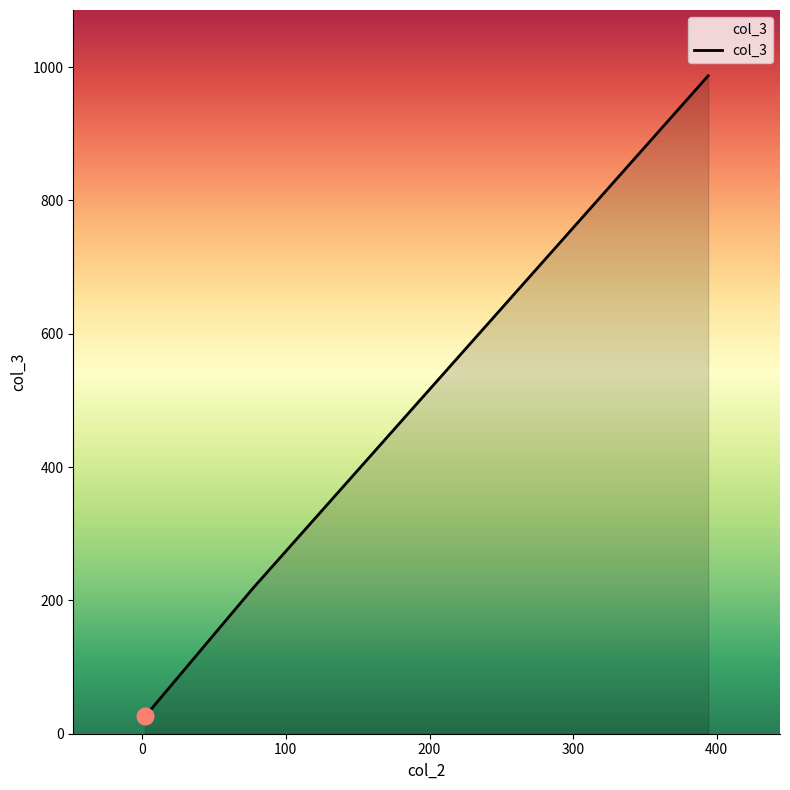

What is the maximum value shown in the chart?

987